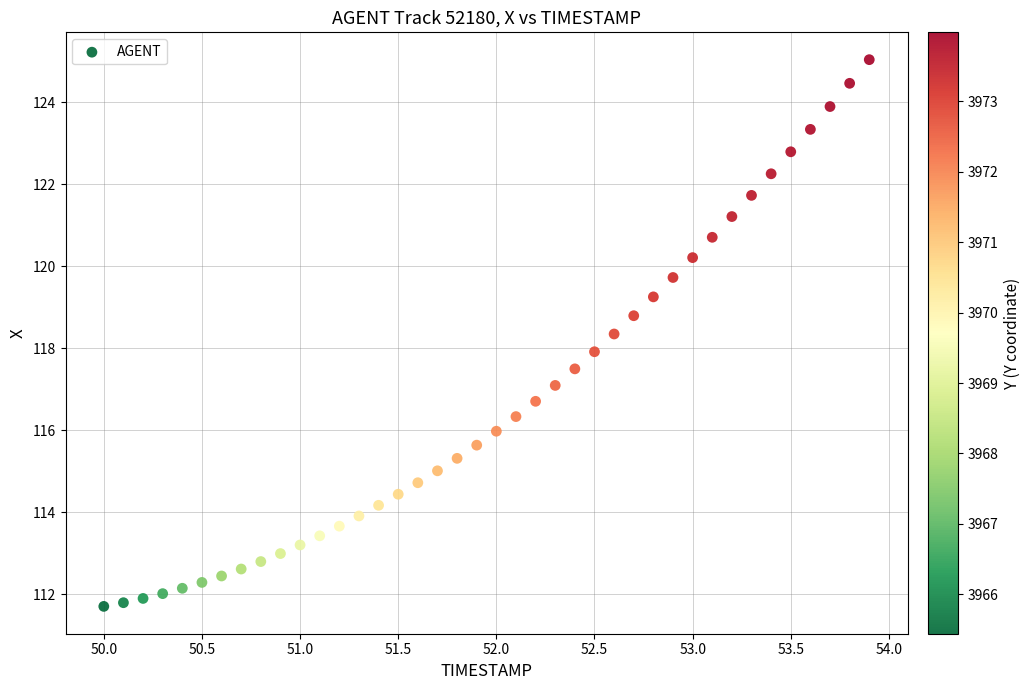

What is the range of X values (max minus min)?

3.9